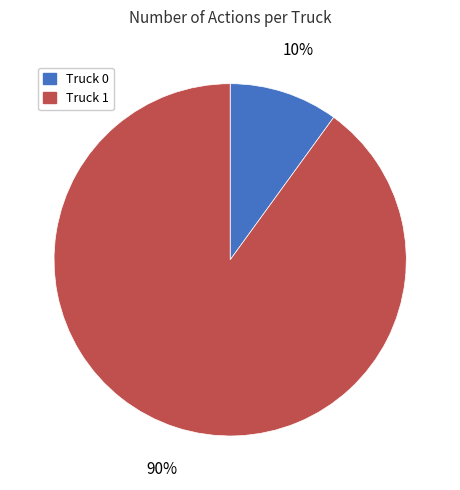

Is it true that Truck 0 is 23% of the pie?

False